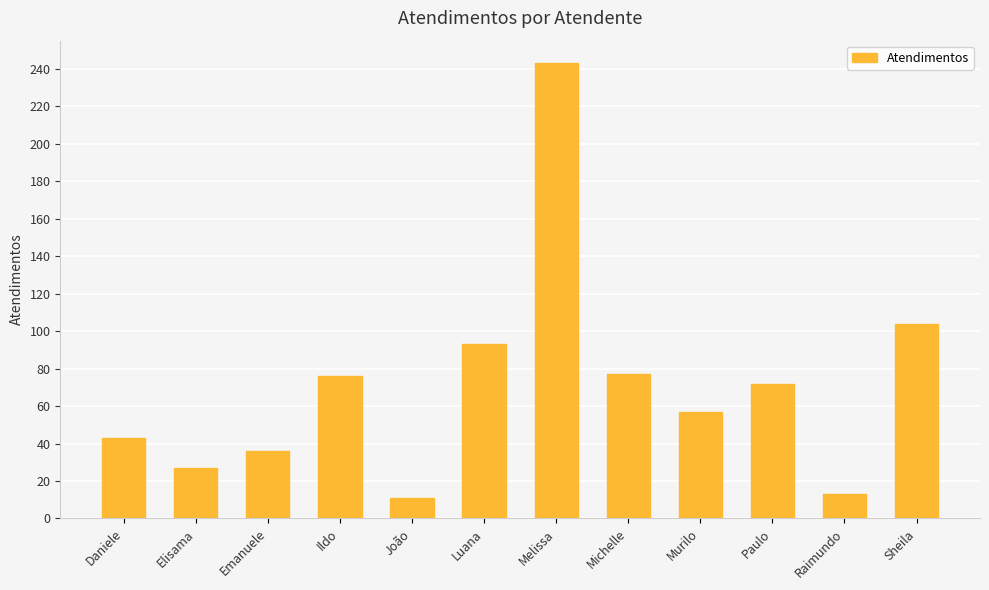

True or false: the data shows 57 at Murilo.

True